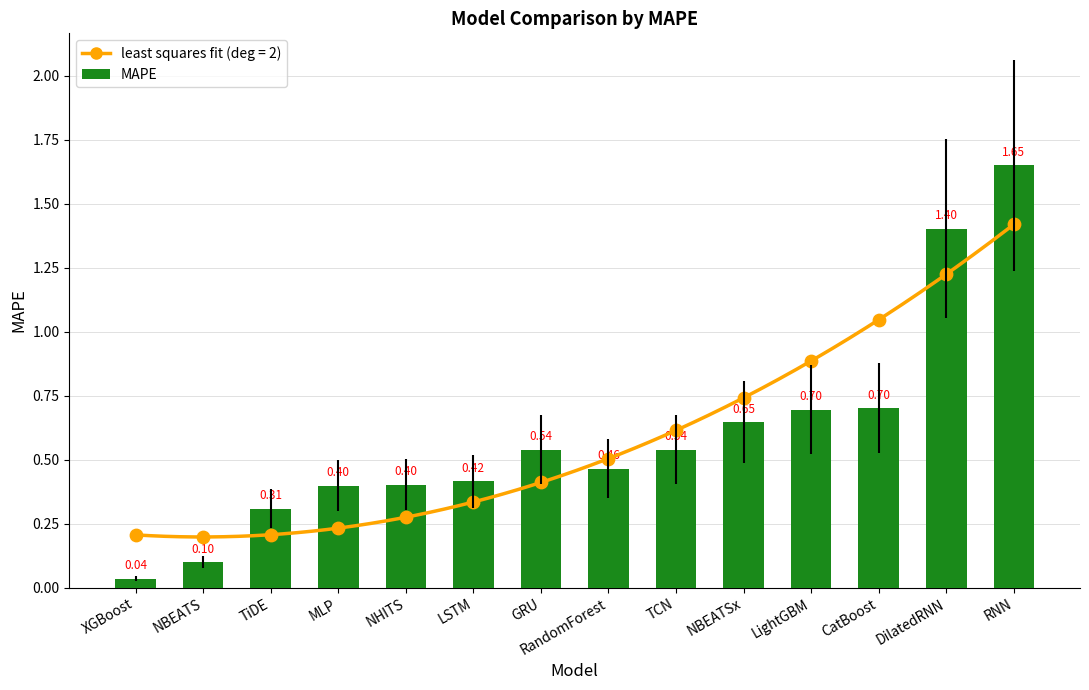

Which has a higher value, RandomForest or TCN?

TCN